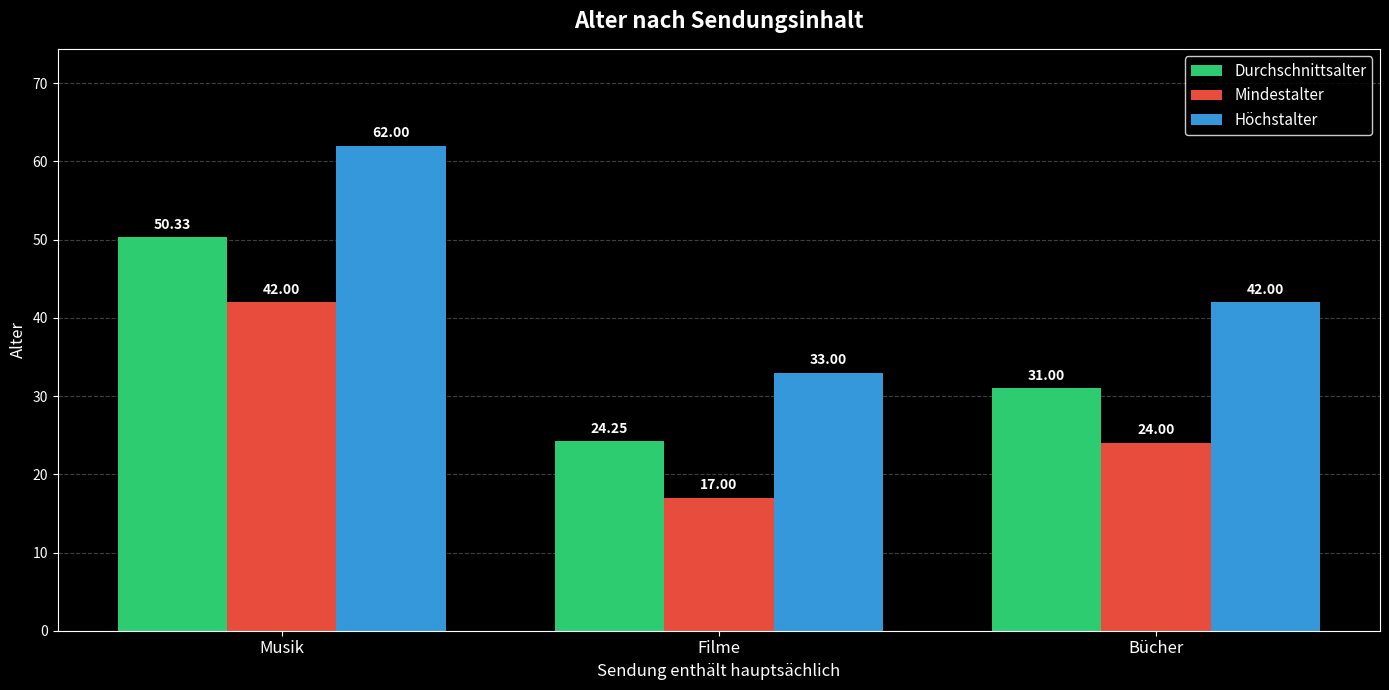

At Bücher, list the series in order from smallest to largest.

Mindestalter, Durchschnittsalter, Höchstalter